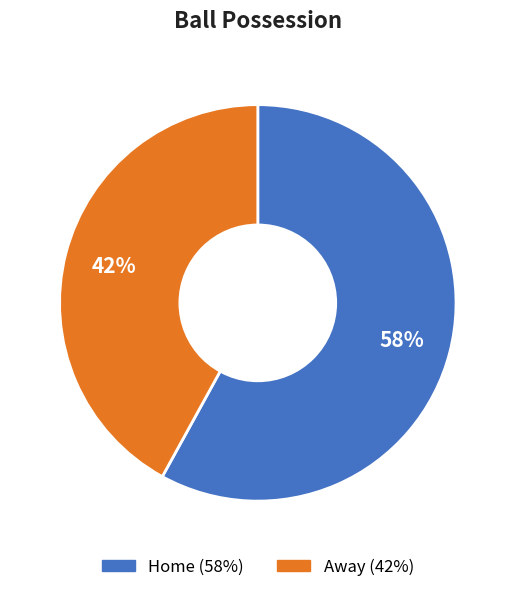

Does any single category account for the majority?

Yes